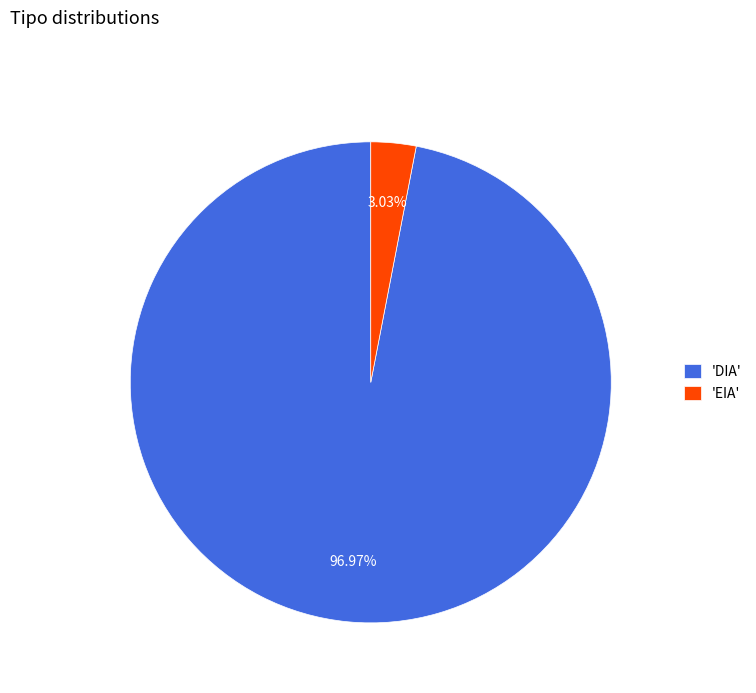

Which category accounts for the majority?

'DIA'